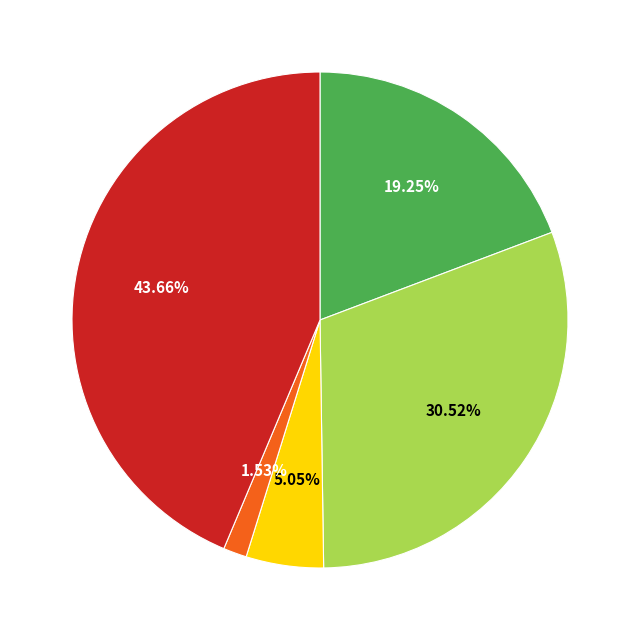

Count the number of slices in the pie.

5